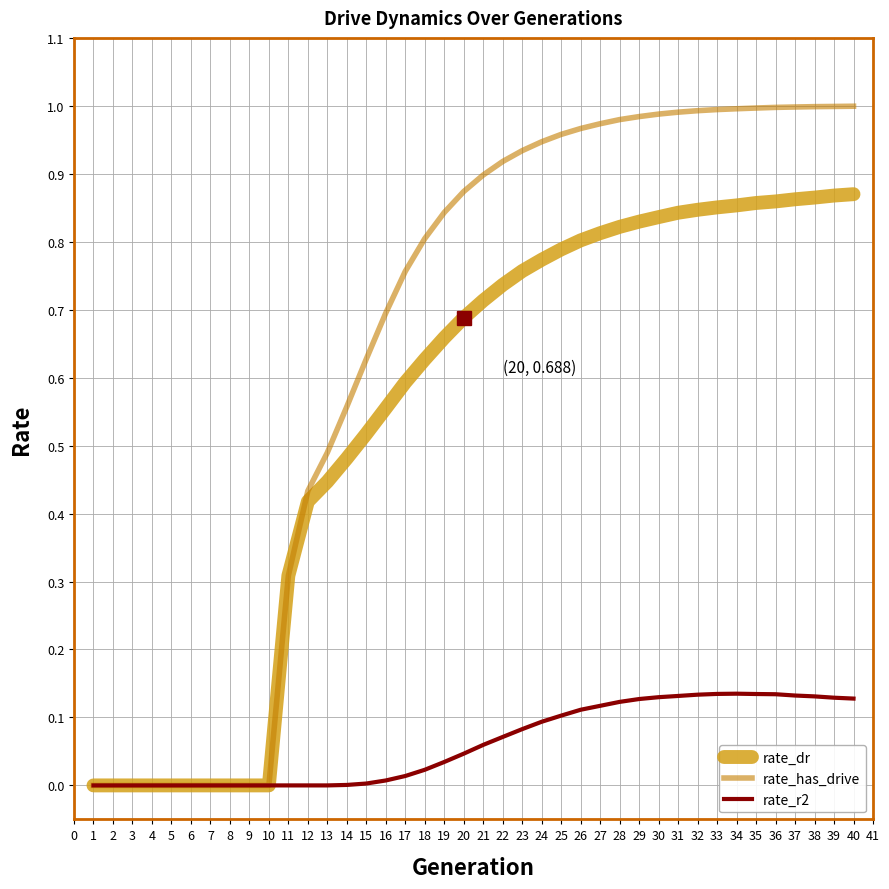

Is the value of rate_dr at 36 greater than the value of rate_has_drive at 38?

No